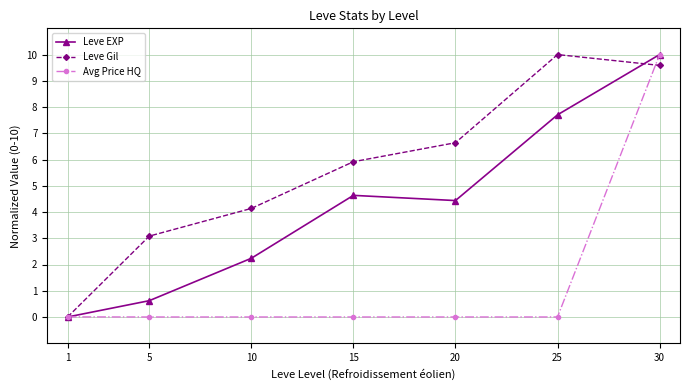

The value of Leve Gil at 30 is 15.1. True or false?

False